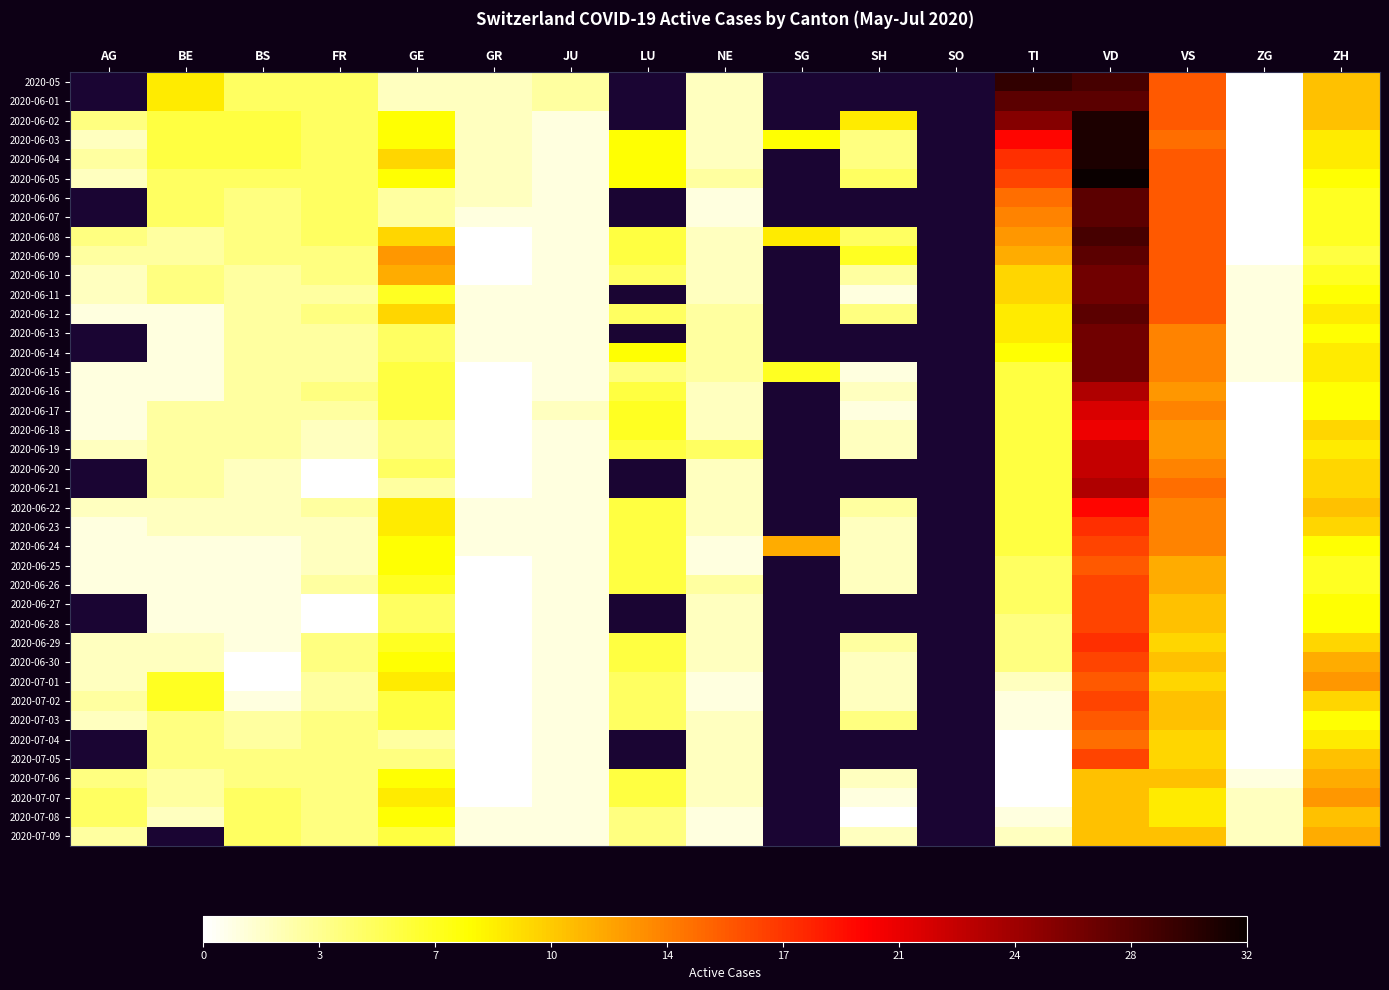

Count the number of categories in the chart.

17